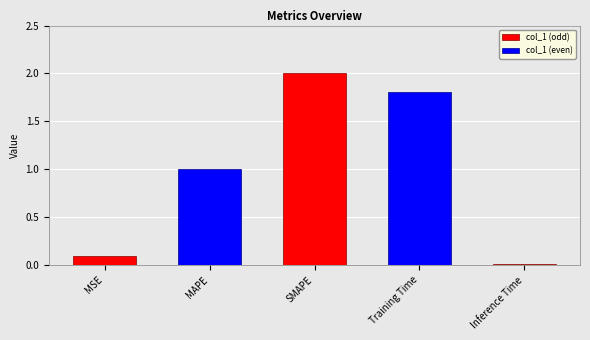

Reading right to left, list all the values displayed in this chart.

Inference Time=0.0	Training Time=1.8	SMAPE=2.0	MAPE=1.0	MSE=0.1